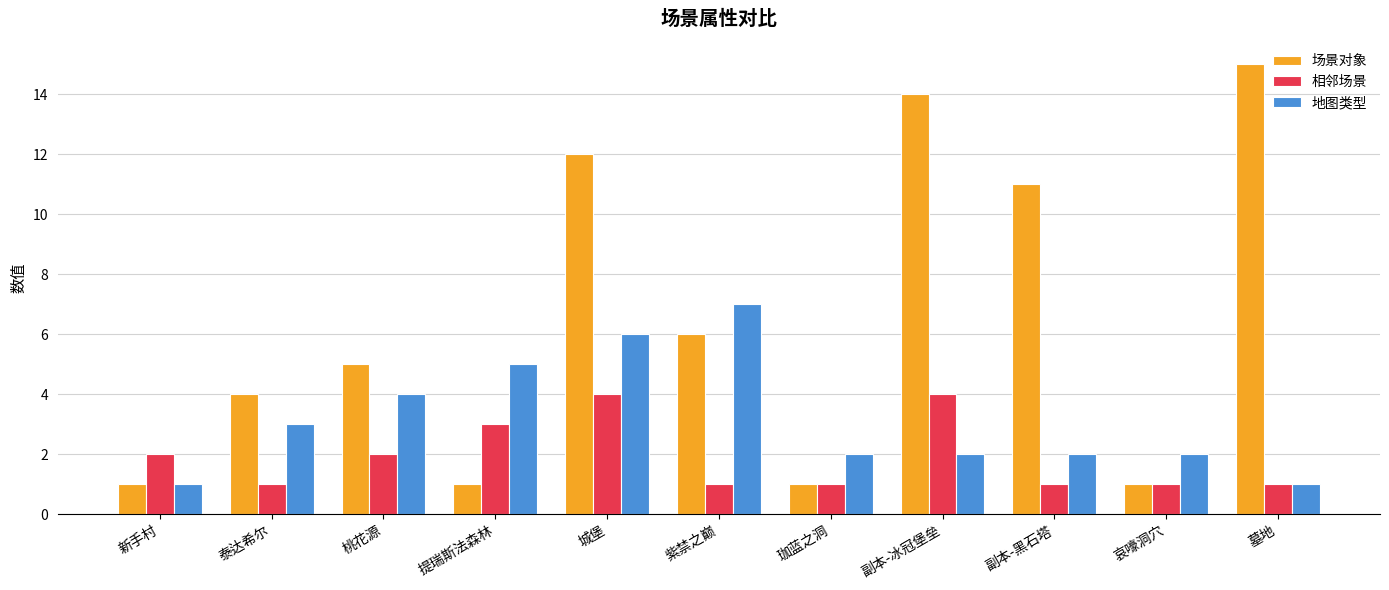

What is the maximum value shown in the chart?

15